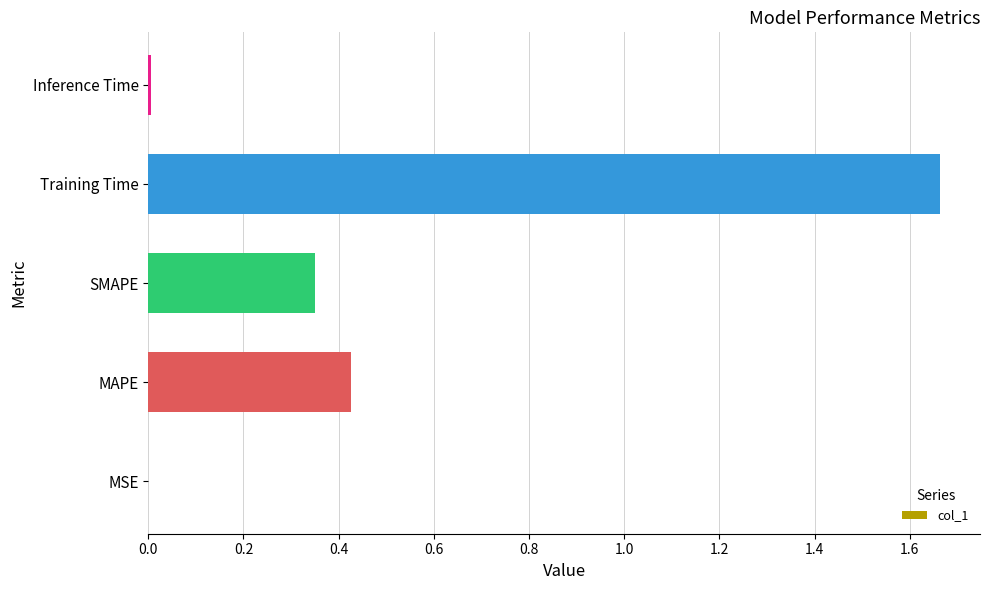

Which category has the highest value across all series?

Training Time